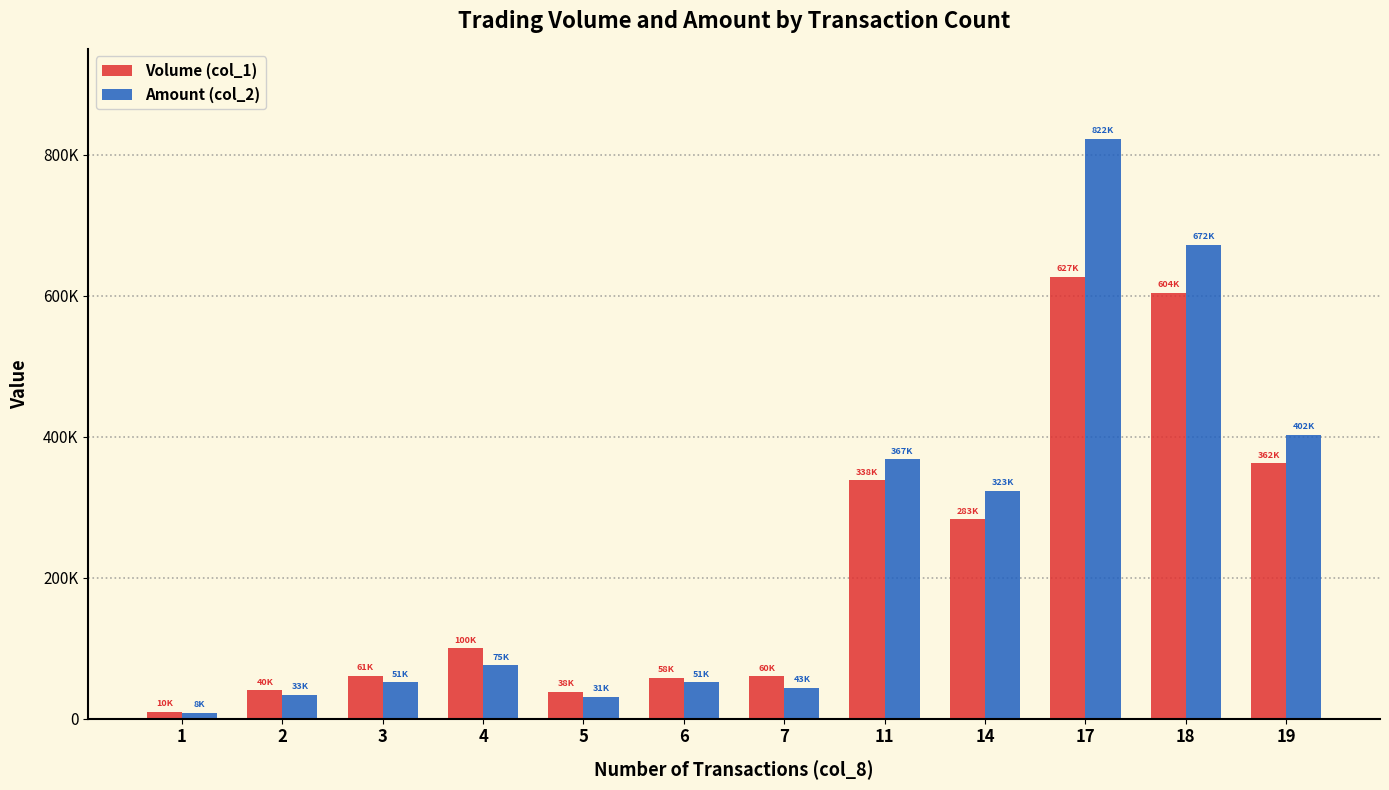

Does the chart contain stacked bars?

No